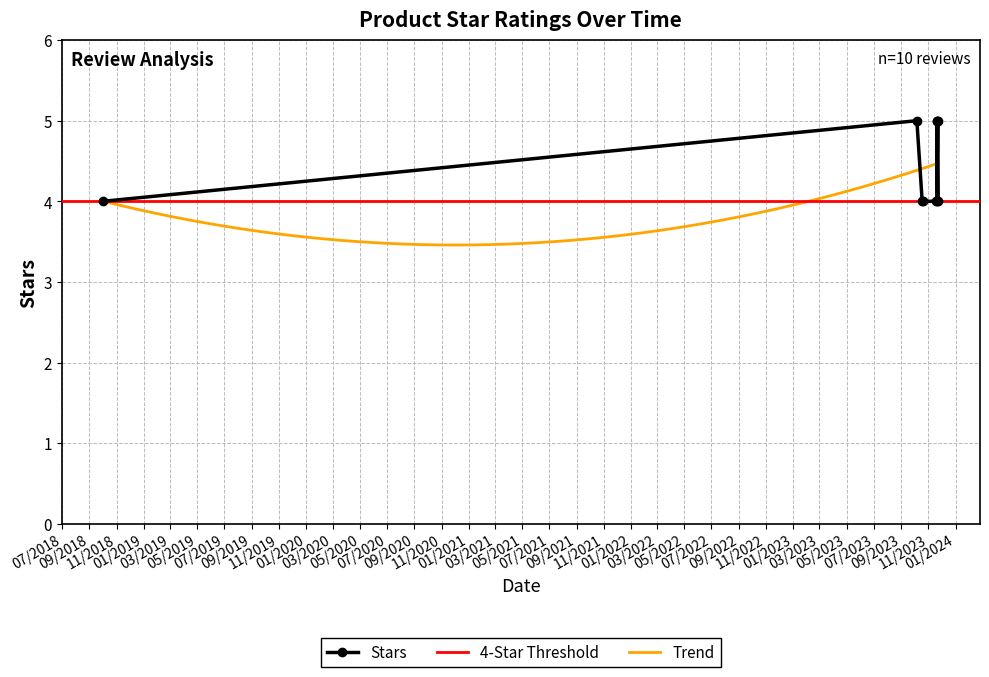

What is the label of the 7th point from the right?

19/10/2023